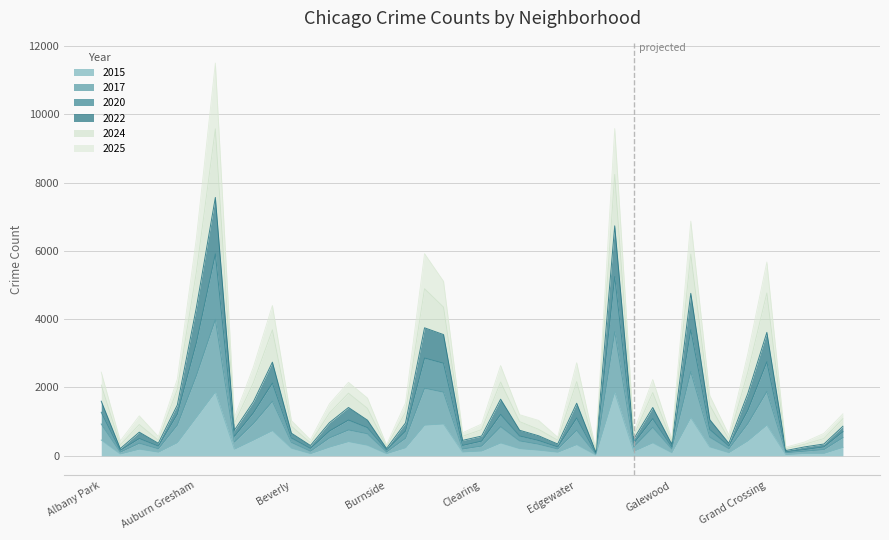

What is the difference between the 2024 values at Avondale and Dunning?

1396